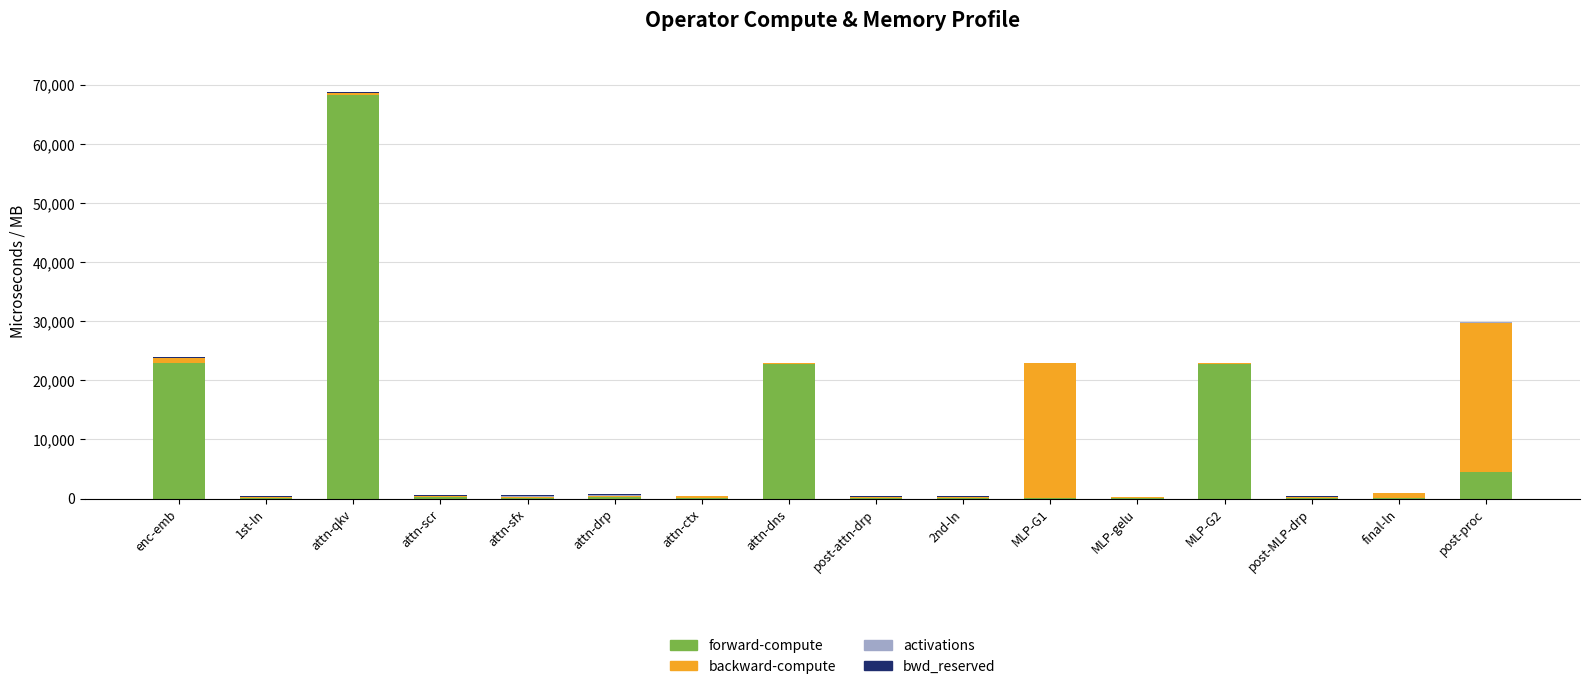

Which category has the highest value in the forward-compute series?

attn-qkv